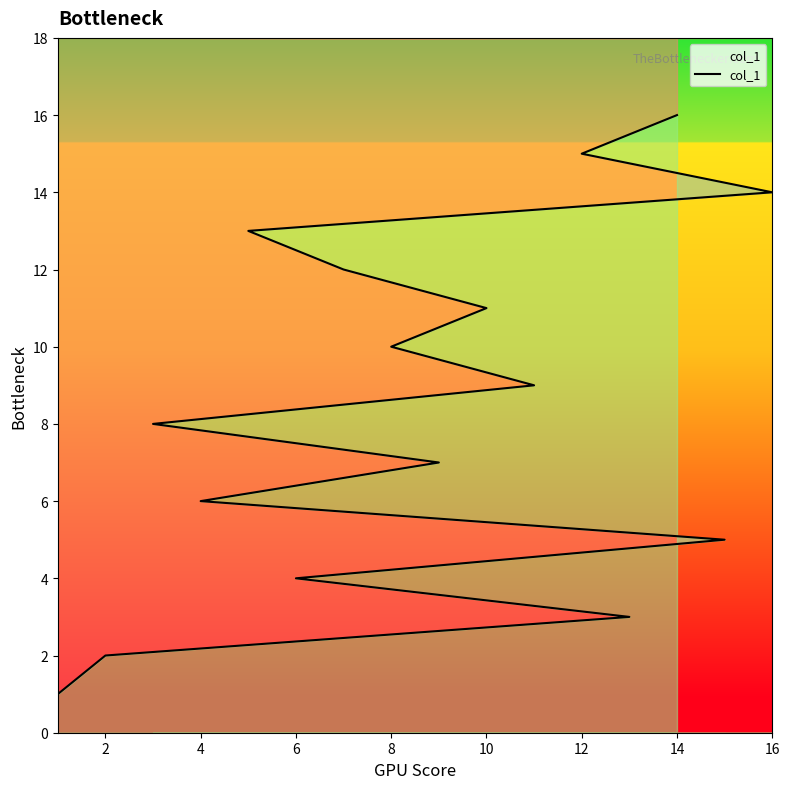

Reading right to left, extract all data points from this chart.

16	15	14	13	12	11	10	9	8	7	6	5	4	3	2	1